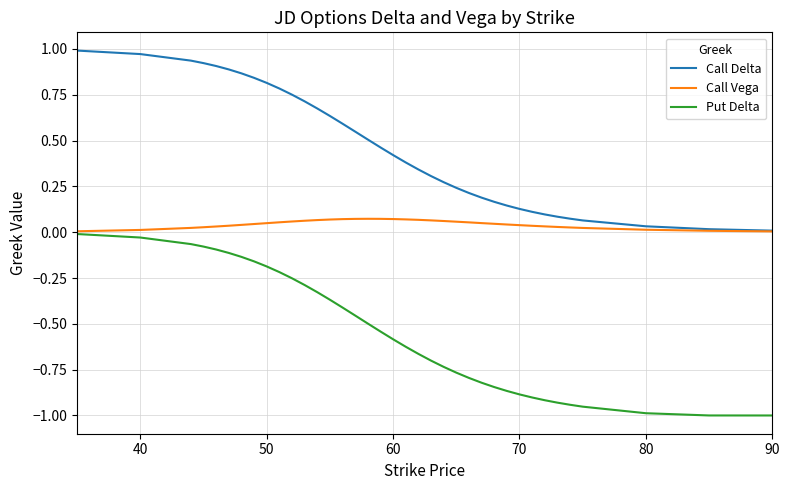

Which series has the widest spread of values?

Put Delta